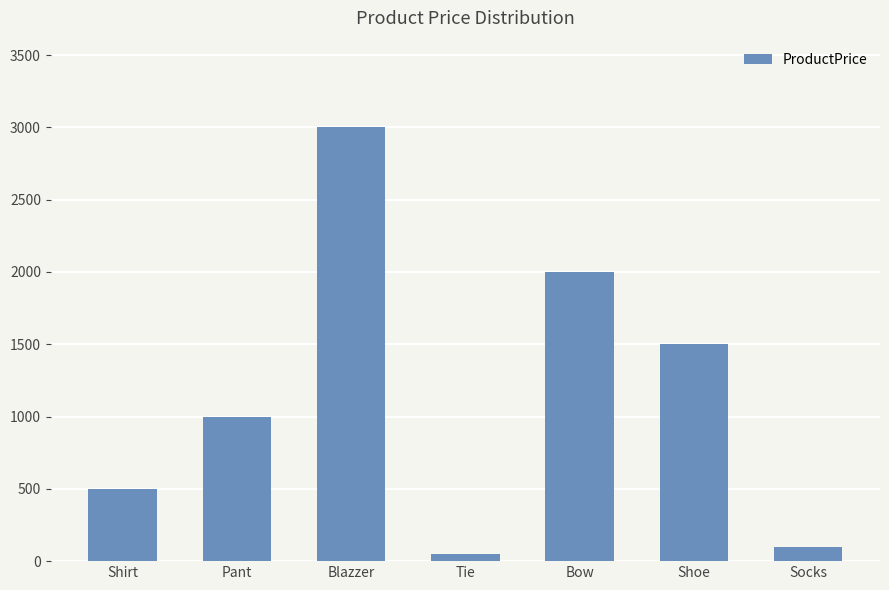

How many series are shown in this chart?

1